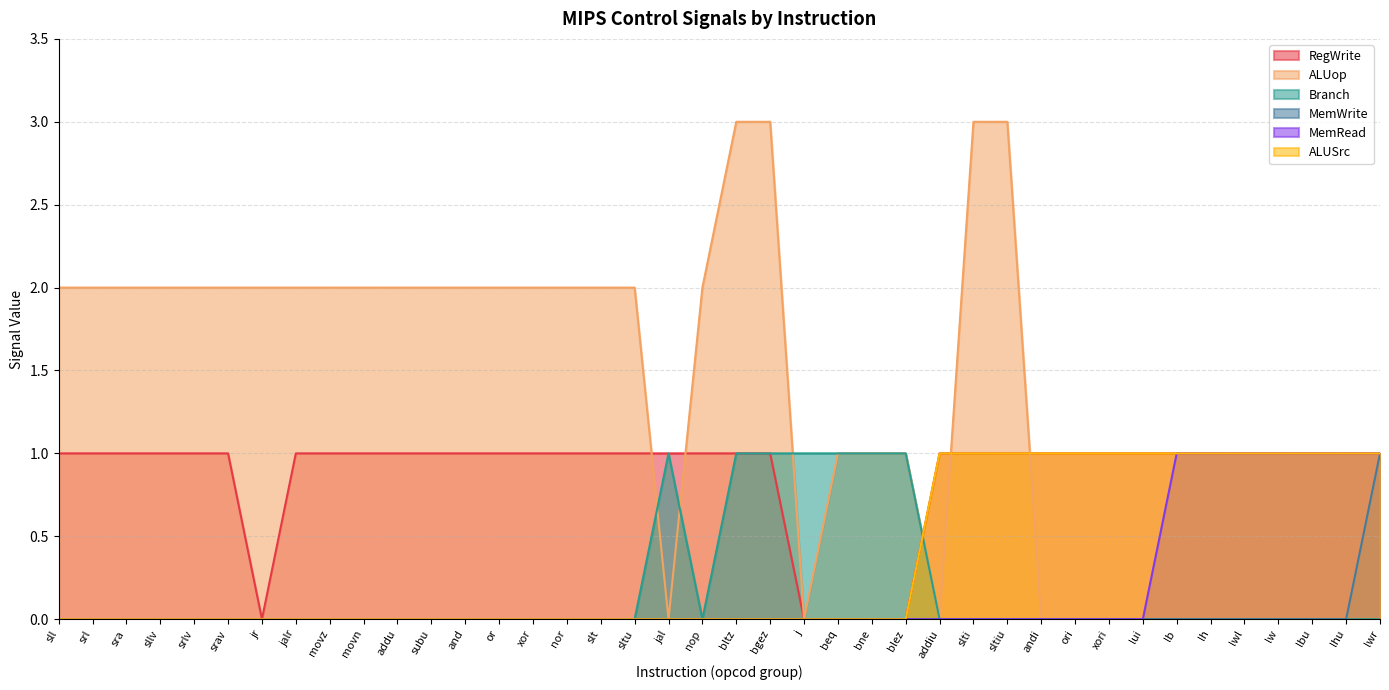

How many series are shown in this chart?

6